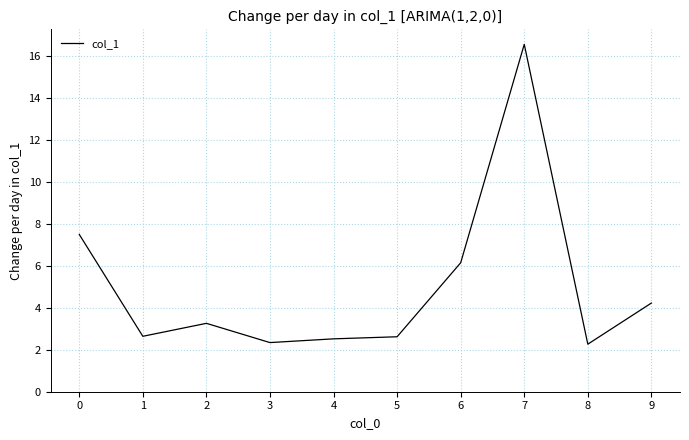

How many distinct data groups are displayed?

1